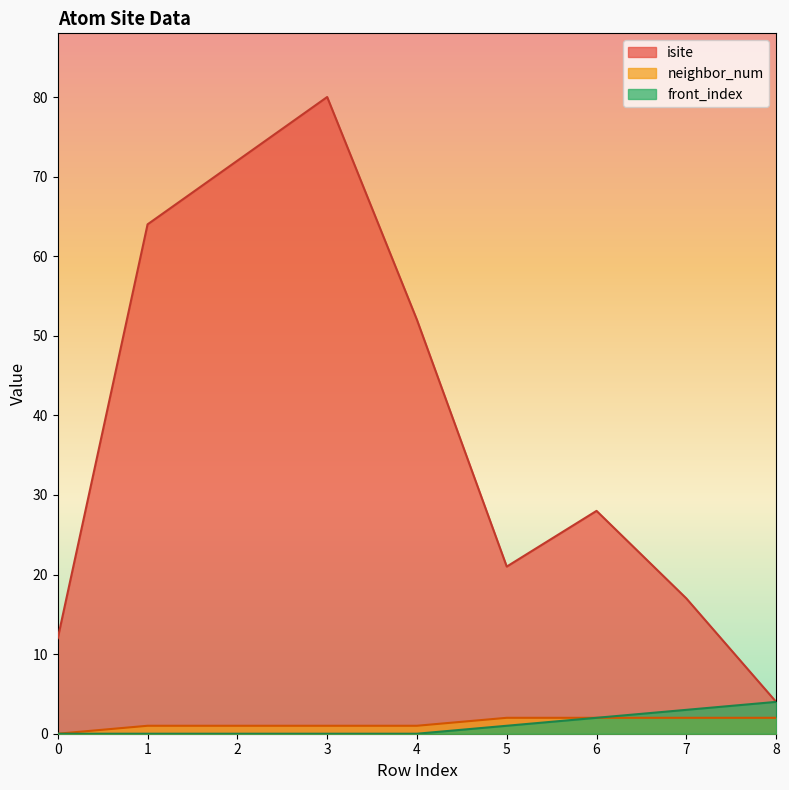

True or false: front_index and isite intersect in this chart.

False